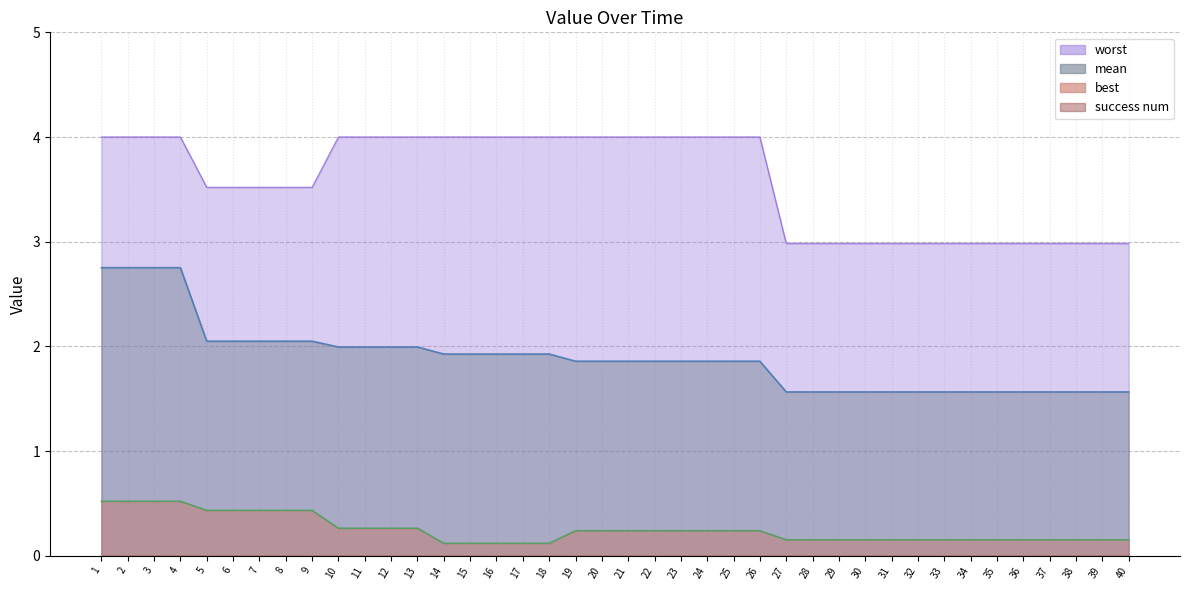

True or false: mean and worst cross at least once.

False